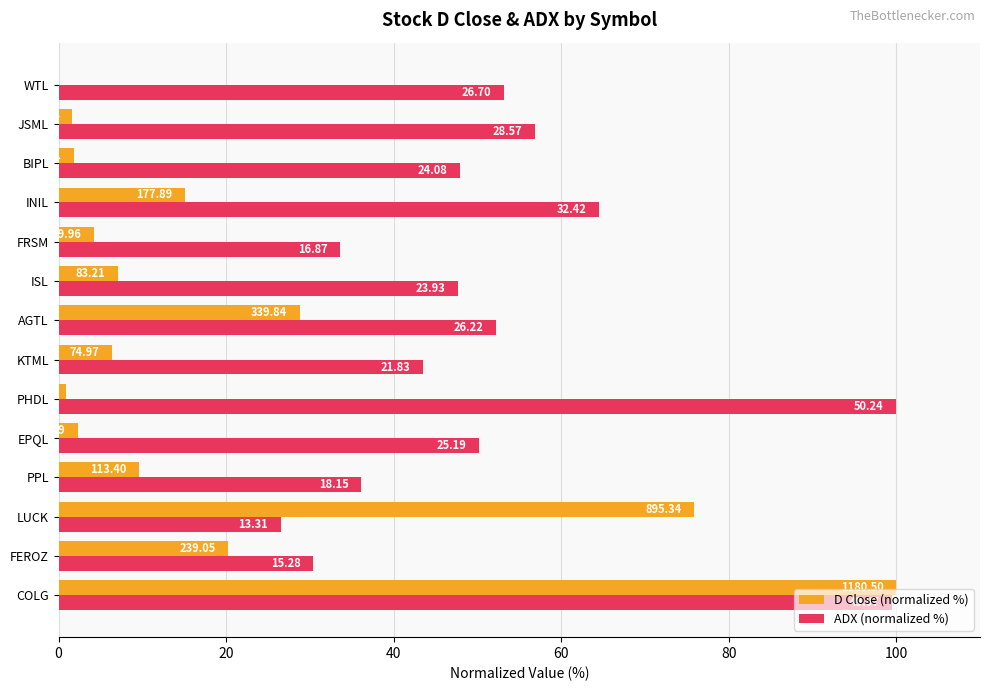

How many series are shown in this chart?

2